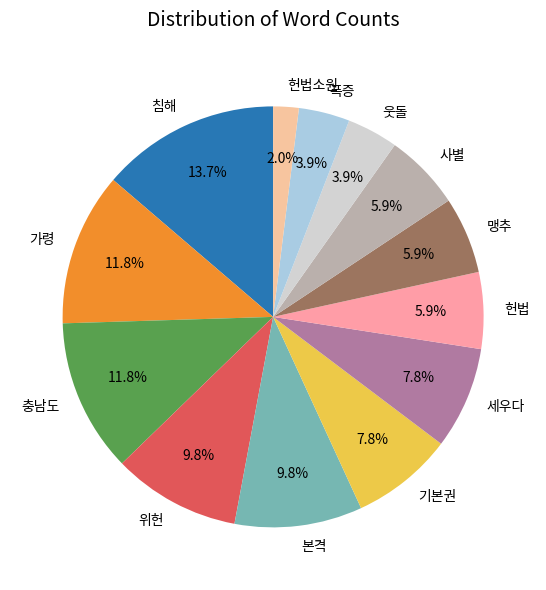

What is the smallest slice in the pie chart?

헌법소원